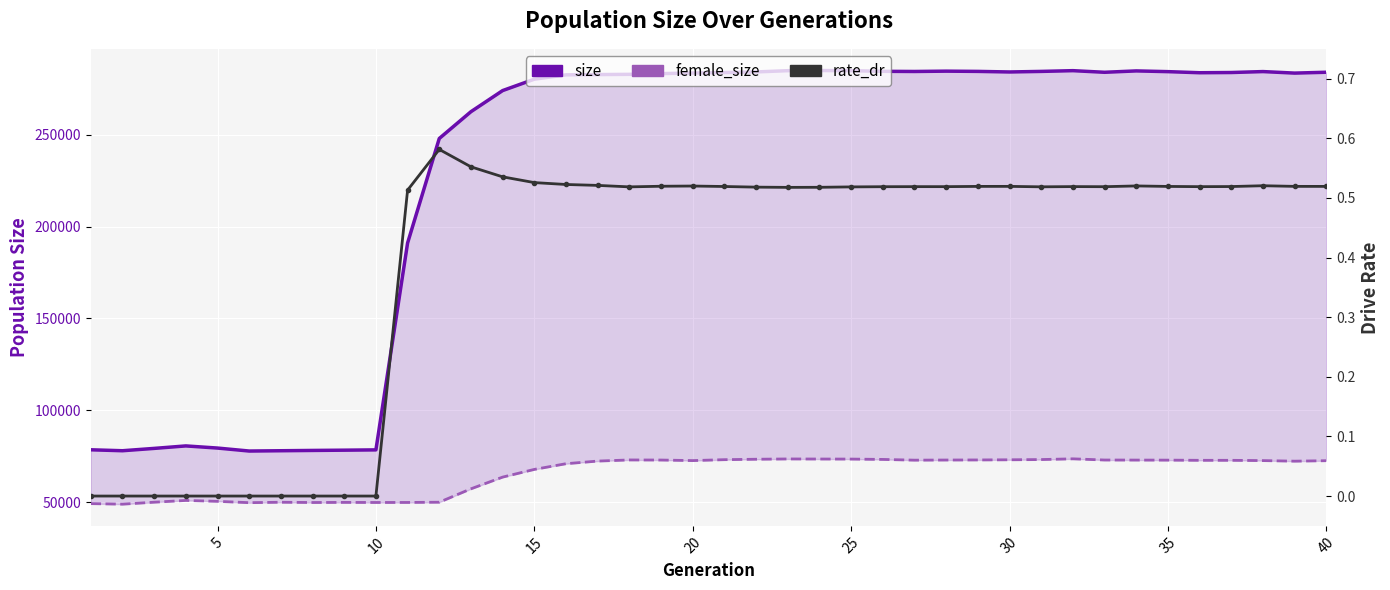

Reading left to right, list all the values displayed in this chart.

size: 78546.0	78029.0	79300.0	80651.0	79487.0	77867.0	78029.0	78189.0	78333.0	78498.0	191074.0	247934.0	262519.0	274002.0	280198.0	282559.0	282713.0	282837.0	283236.0	283559.0	283816.0	284150.0	284832.0	284917.0	284829.0	284478.0	284394.0	284573.0	284439.0	284128.0	284432.0	284840.0	283957.0	284704.0	284304.0	283712.0	283828.0	284339.0	283511.0	283978.0
female_size: 49247.0	48948.0	50025.0	50983.0	50495.0	49765.0	49999.0	49855.0	49918.0	49871.0	49886.0	50014.0	57305.0	63679.0	67868.0	70969.0	72397.0	73016.0	72966.0	72667.0	73165.0	73400.0	73558.0	73518.0	73489.0	73300.0	72900.0	72972.0	73016.0	73102.0	73231.0	73622.0	72980.0	72944.0	72914.0	72815.0	72813.0	72666.0	72348.0	72607.0
rate_dr: 0.0	0.0	0.0	0.0	0.0	0.0	0.0	0.0	0.0	0.0	0.5	0.6	0.6	0.5	0.5	0.5	0.5	0.5	0.5	0.5	0.5	0.5	0.5	0.5	0.5	0.5	0.5	0.5	0.5	0.5	0.5	0.5	0.5	0.5	0.5	0.5	0.5	0.5	0.5	0.5